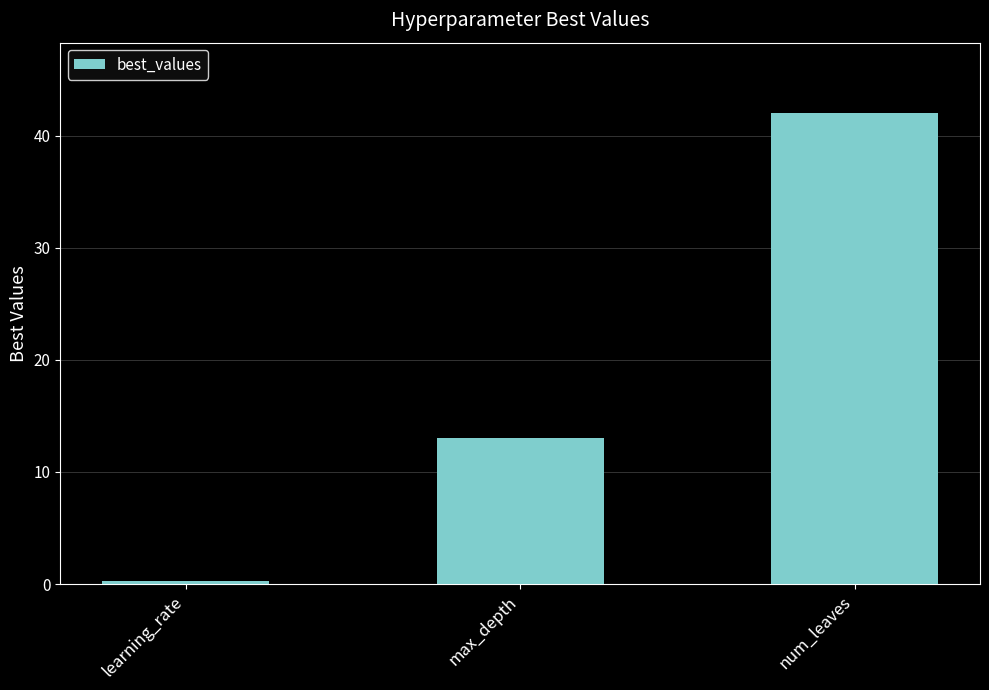

What is the label of the 1st bar from the right?

num_leaves